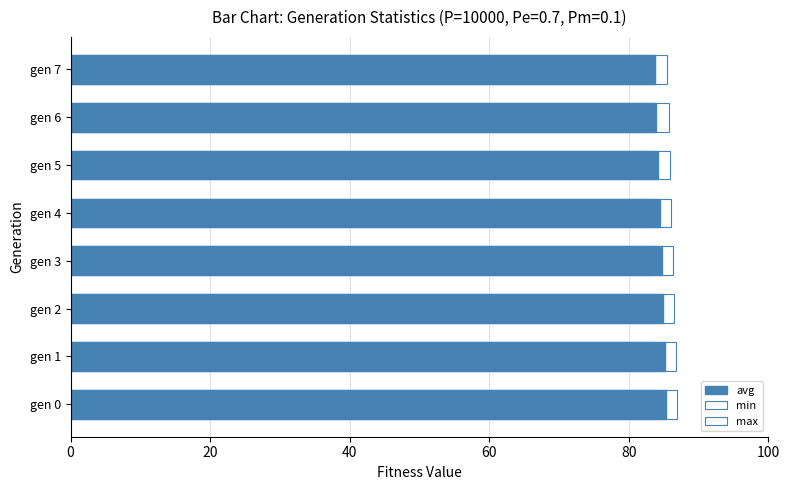

Count the number of data series in this chart.

3